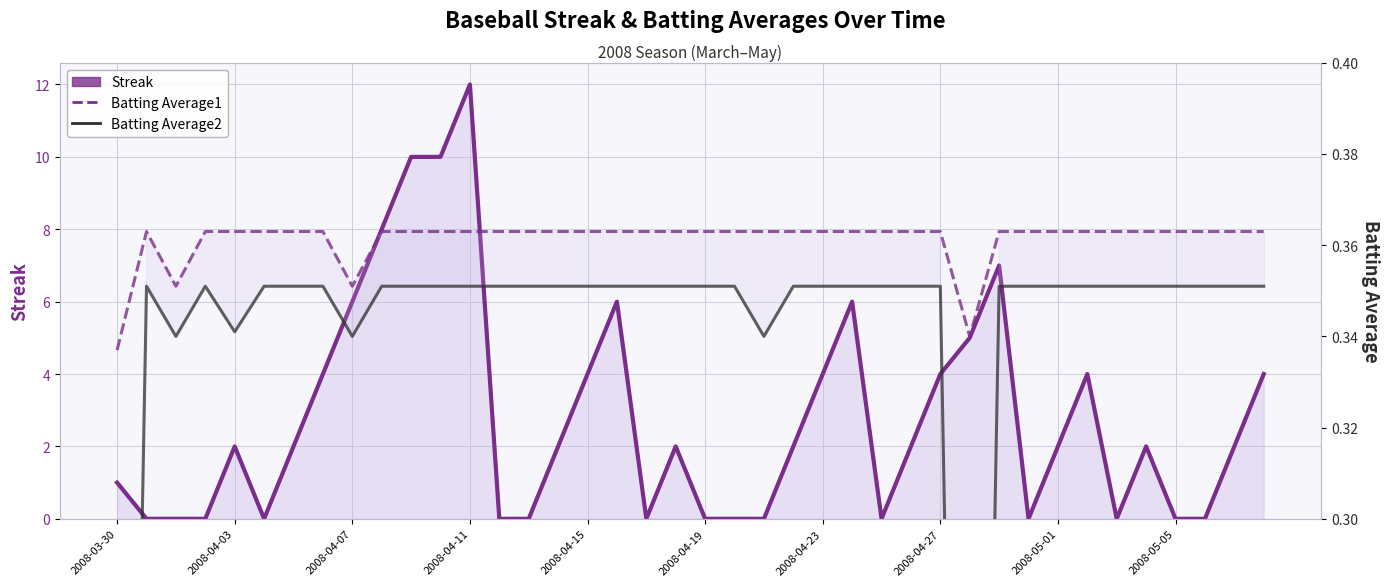

True or false: Batting Average1 has more than 0 interior local peaks.

True